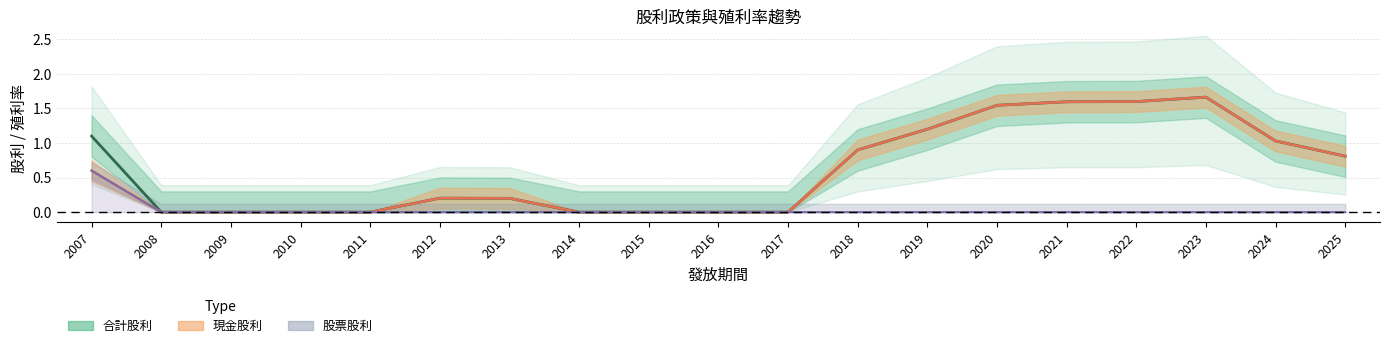

In 現金股利, how many points are higher than both neighbors (excluding endpoints)?

2